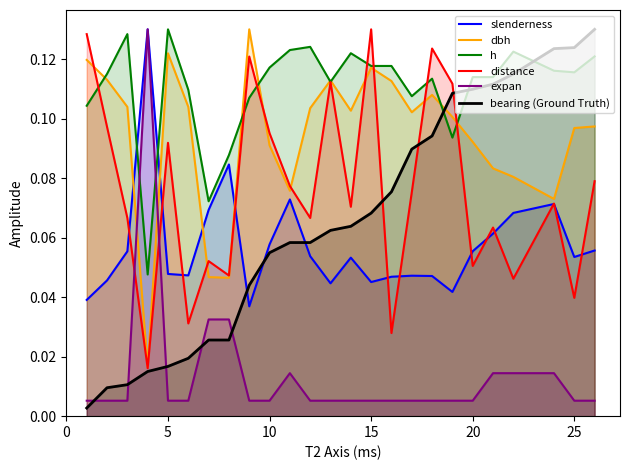

Which series has the largest total across all categories?

h